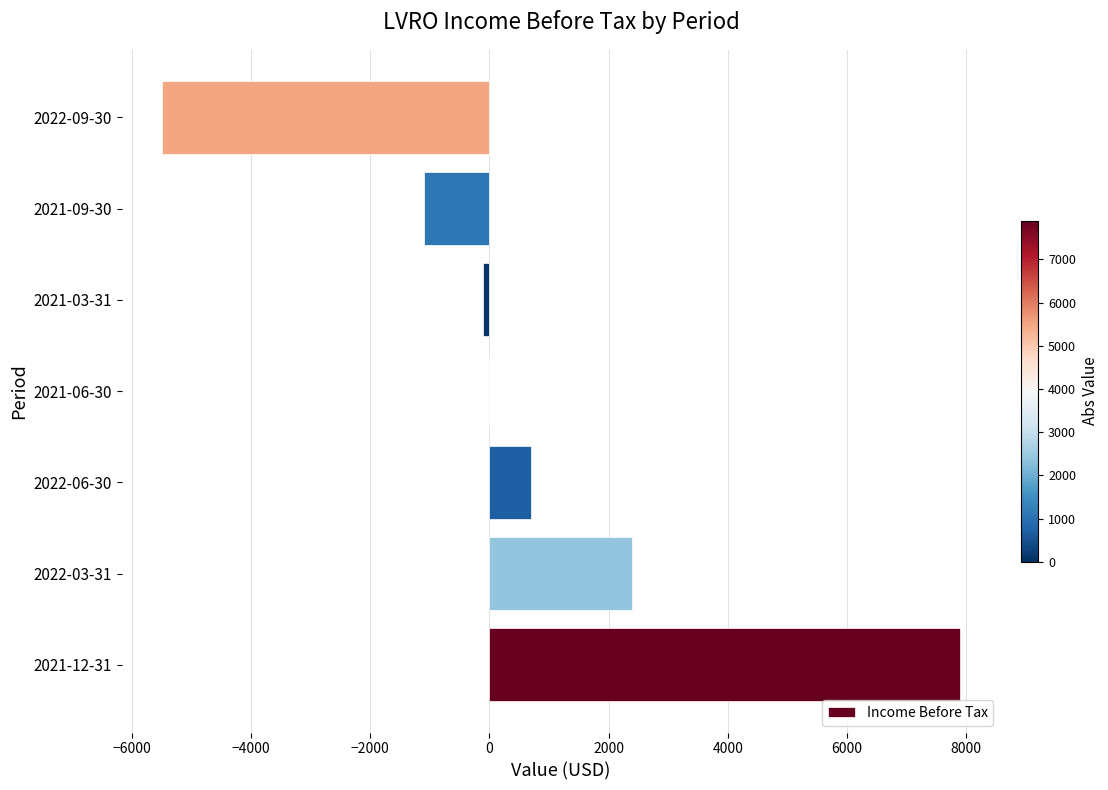

Is it true that the value at 2021-06-30 is 7402?

False